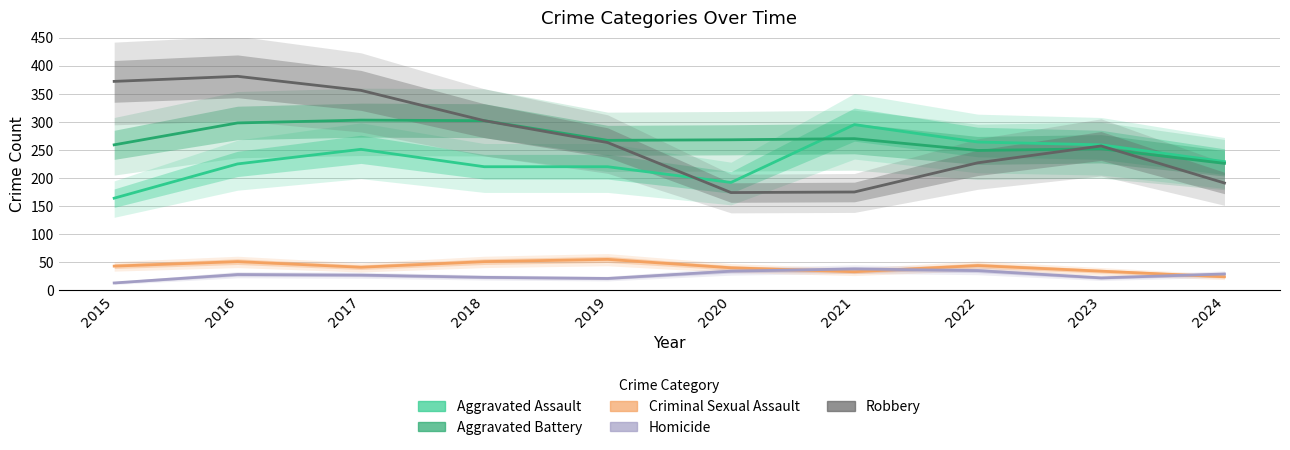

Does the chart have visible grid lines?

Yes